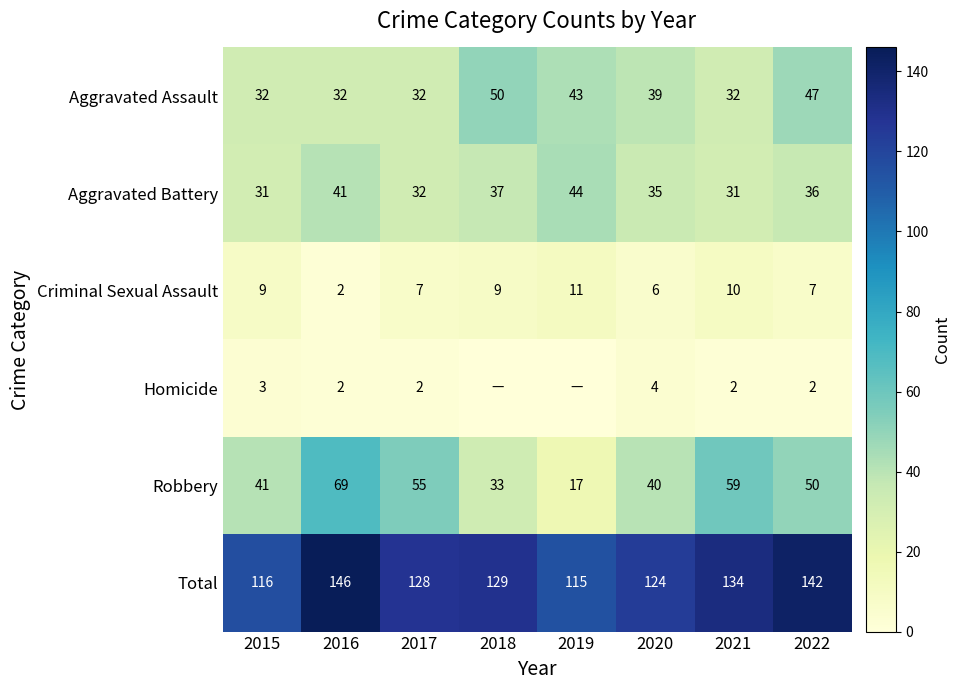

Is the value of Aggravated Assault at 2017 greater than the value of Homicide at 2016?

Yes